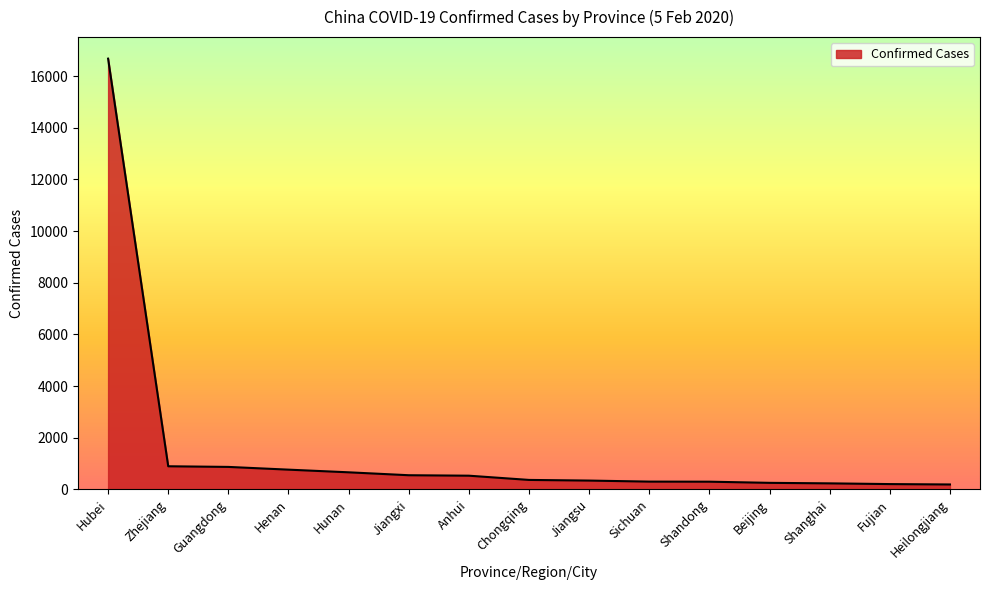

What is the smallest value displayed?

190